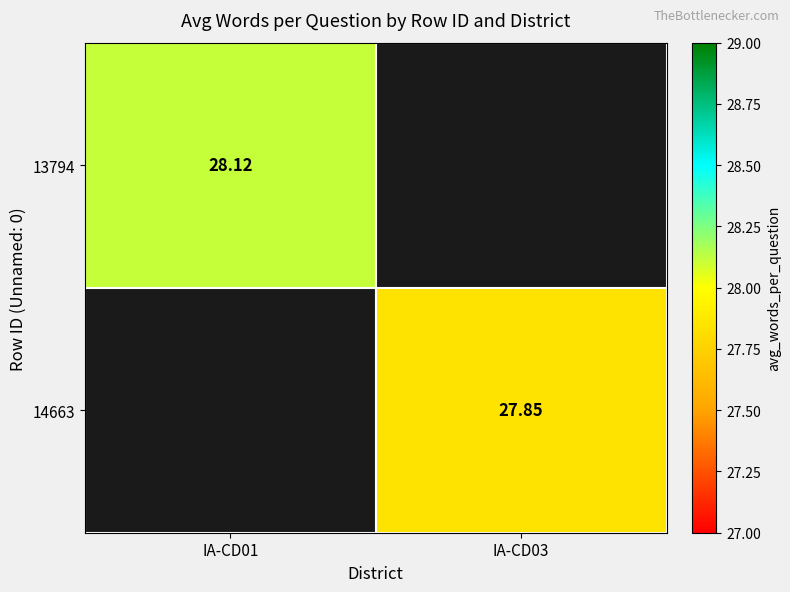

Between IA-CD03 and IA-CD01, which is larger?

IA-CD01